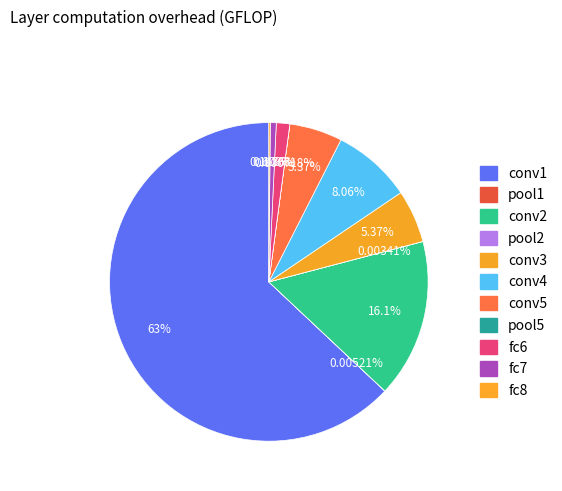

What is the majority slice?

conv1